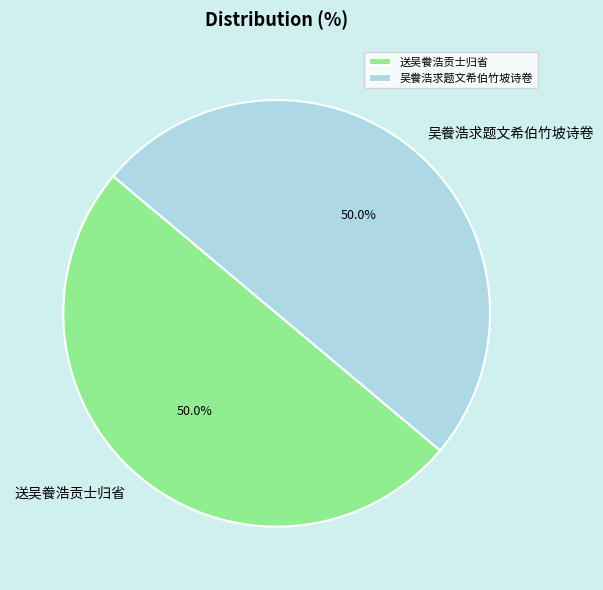

Approximately how many times larger is the value at 送吴餋浩贡士归省 compared to 吴餋浩求题文希伯竹坡诗卷?

1.0